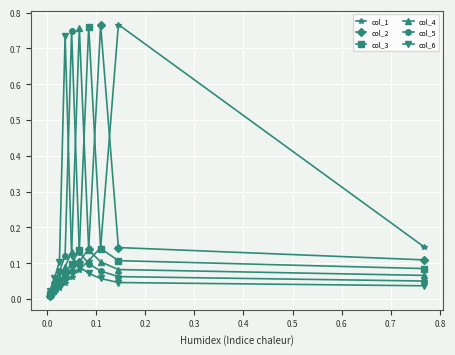

Reading left to right, what are all the values shown in this chart?

col_1: 0.1	0.8	0.1	0.1	0.1	0.1	0.0	0.0	0.0	0.0
col_2: 0.1	0.1	0.8	0.1	0.1	0.1	0.1	0.0	0.0	0.0
col_3: 0.1	0.1	0.1	0.8	0.1	0.1	0.1	0.0	0.0	0.0
col_4: 0.1	0.1	0.1	0.1	0.8	0.1	0.1	0.1	0.0	0.0
col_5: 0.1	0.1	0.1	0.1	0.1	0.7	0.1	0.1	0.0	0.0
col_6: 0.0	0.0	0.1	0.1	0.1	0.1	0.7	0.1	0.1	0.0